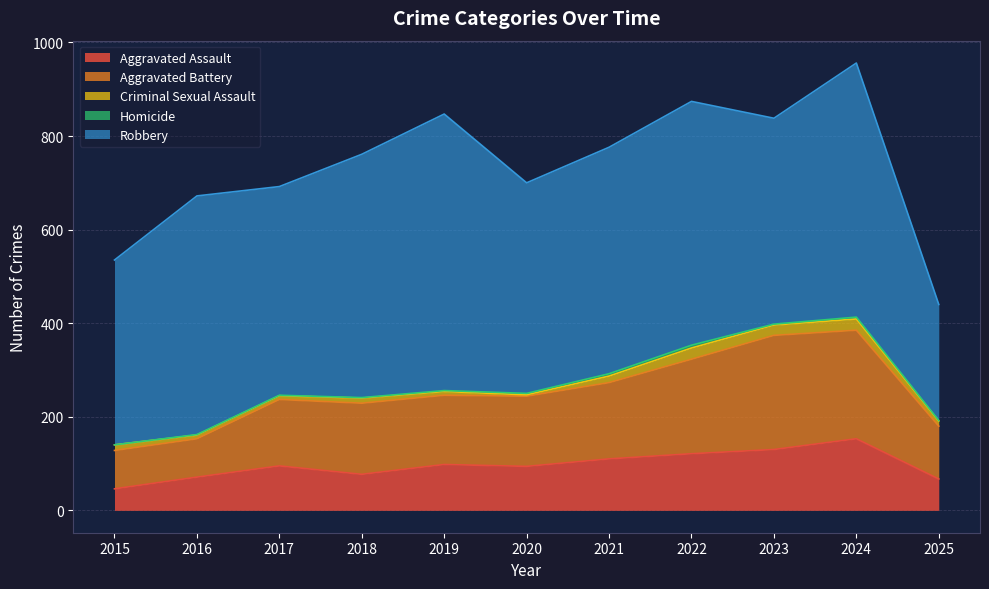

How many positive values does the Homicide series have?

10